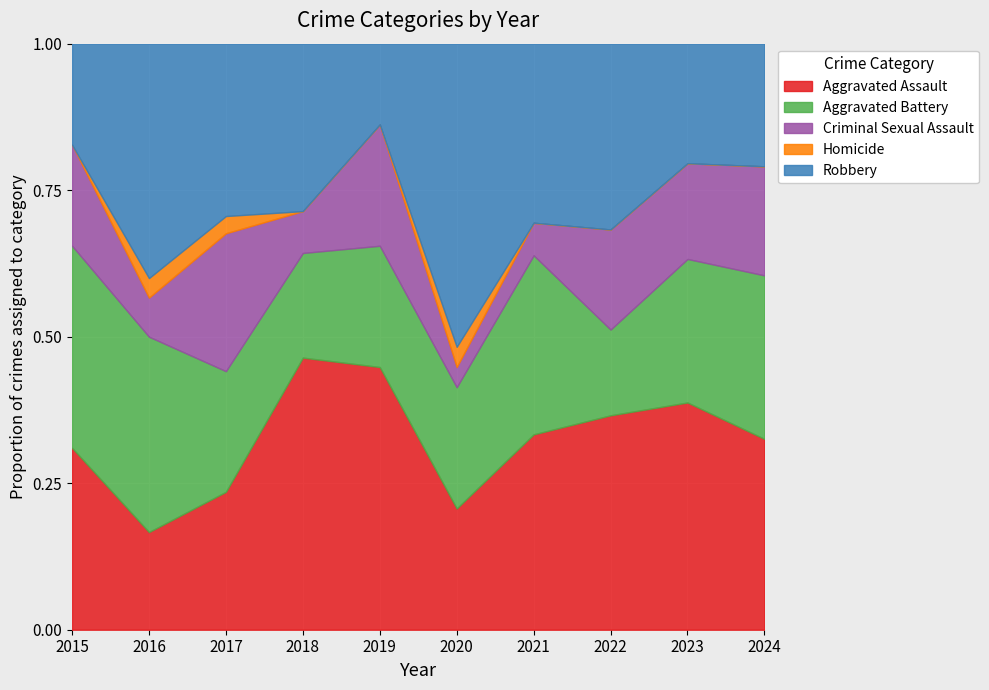

True or false: Homicide and Criminal Sexual Assault cross at least once.

False